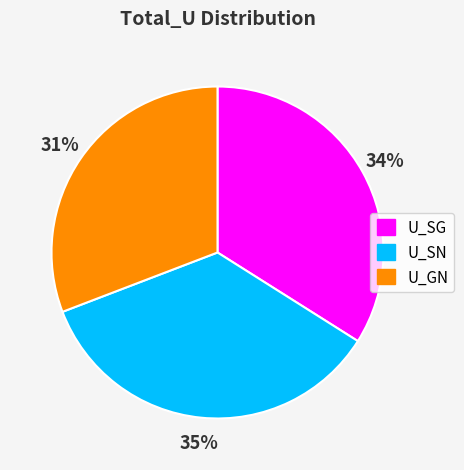

Combined, do U_SG and U_SN account for over 50%?

Yes